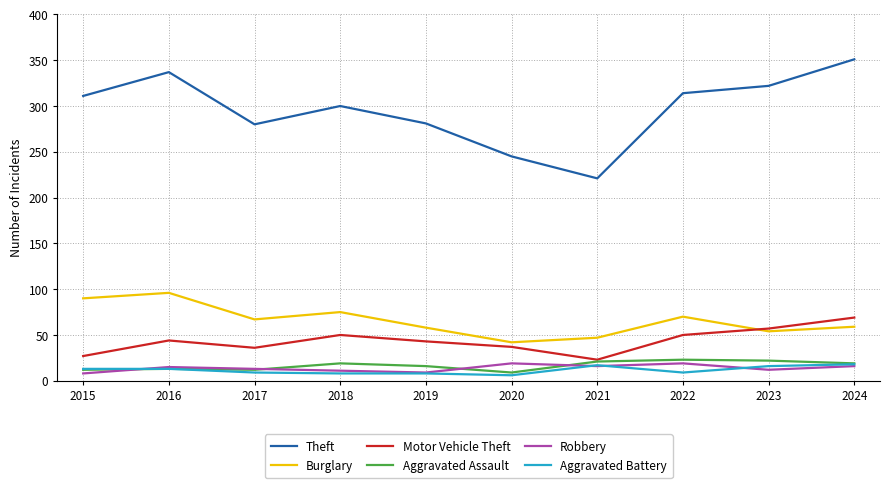

Is it true that Theft equals 490 at 2024?

False